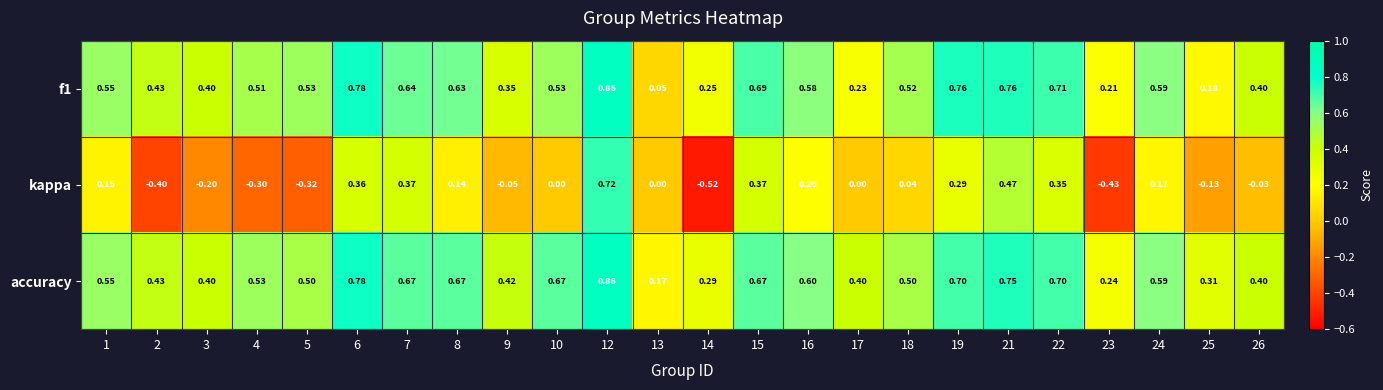

Between 10 and 12, which series saw the biggest shift?

kappa